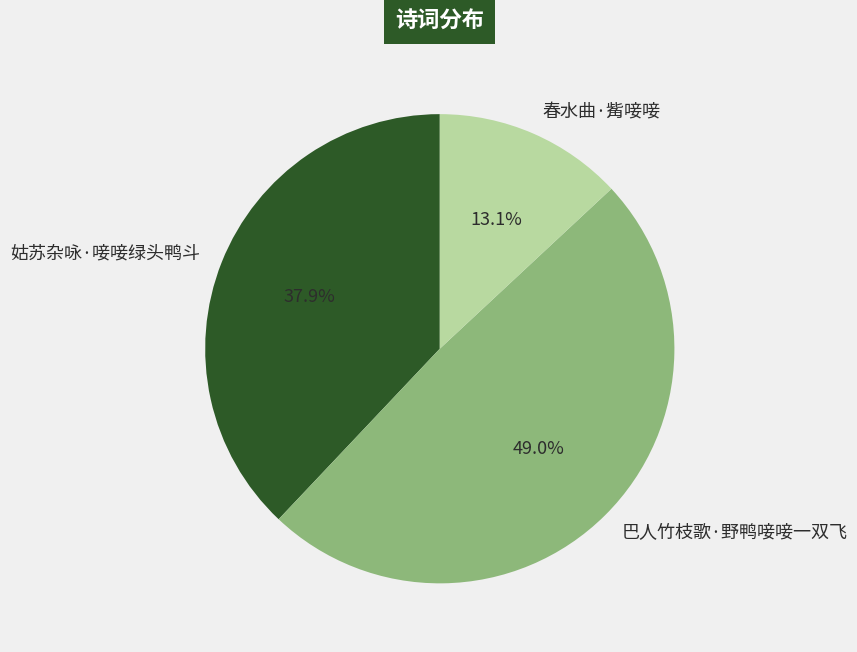

What is the total percentage of 姑苏杂咏·唼唼绿头鸭斗 and 巴人竹枝歌·野鸭唼唼一双飞?

86.9%